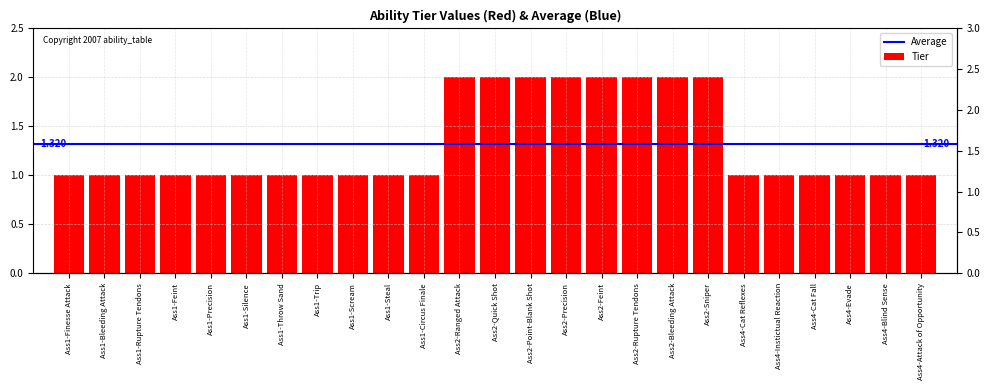

How many values are between 1 and 2?

25